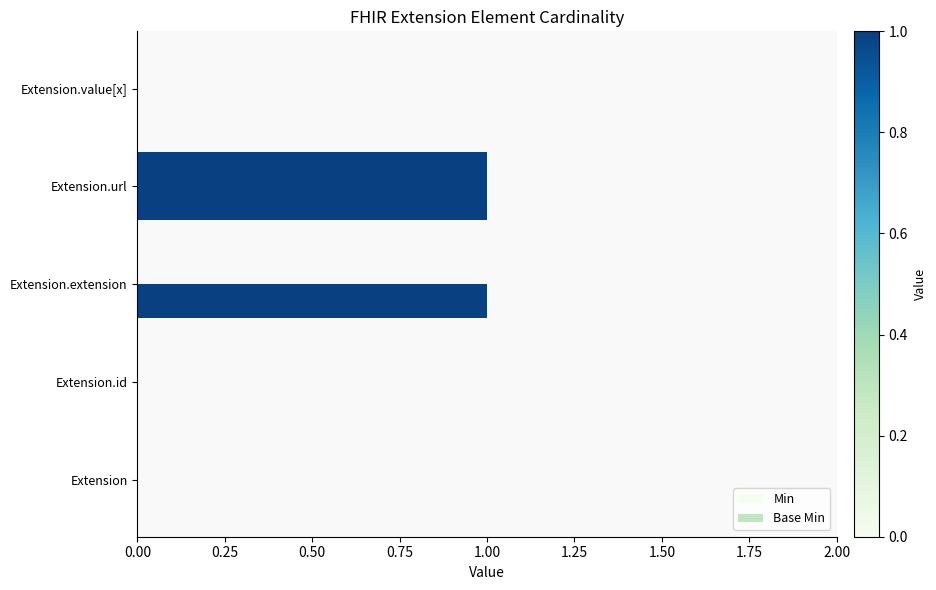

How many distinct data groups are displayed?

2